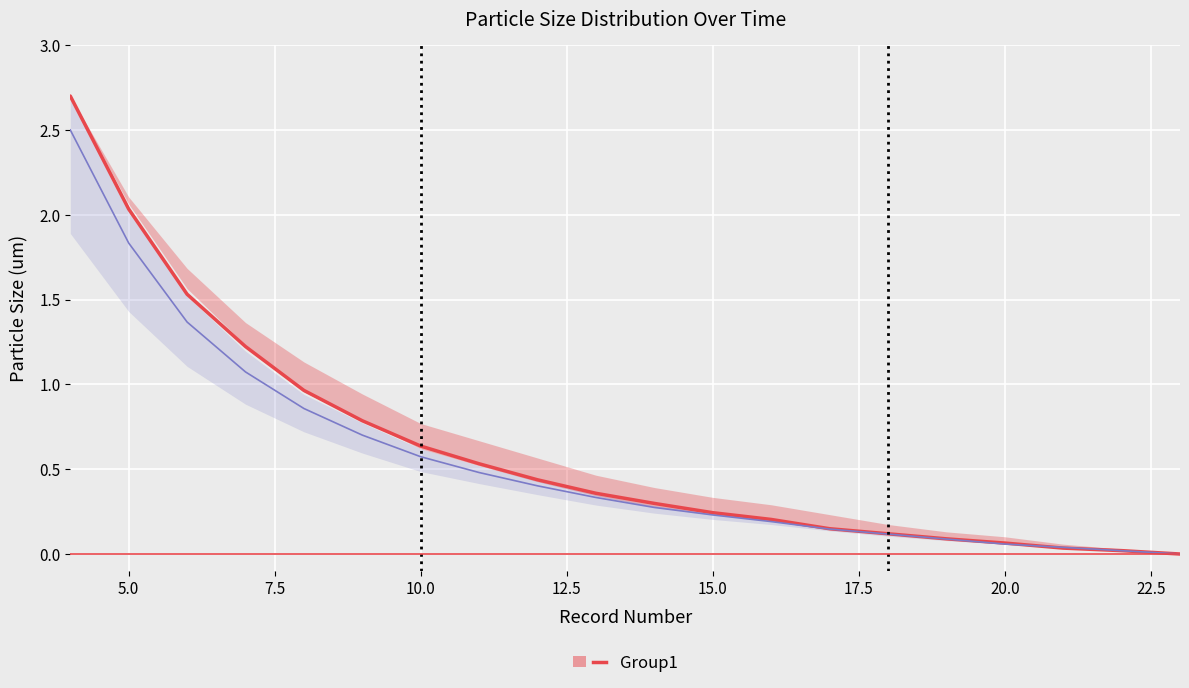

What is the greatest value displayed?

2.7